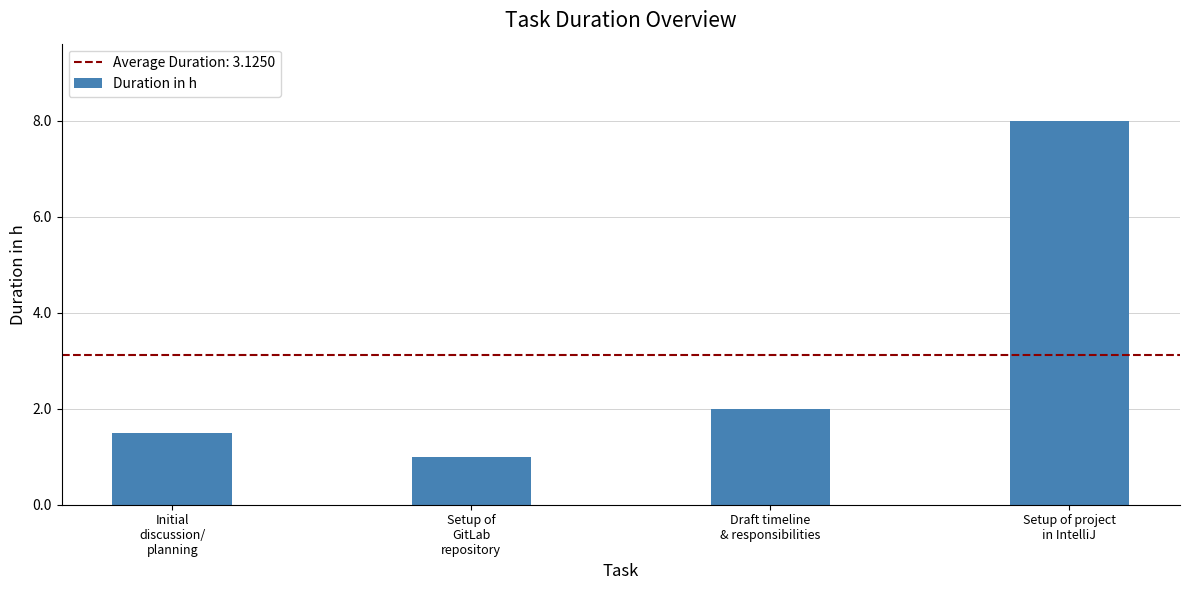

List the labels in order of value, smallest first.

Setup of
GitLab
repository, Initial
discussion/
planning, Draft timeline
& responsibilities, Setup of project
in IntelliJ